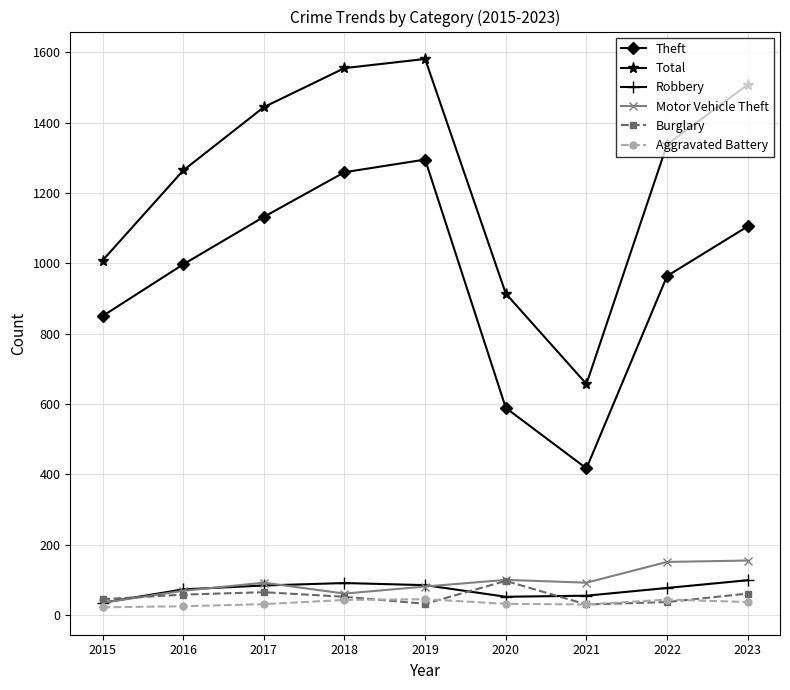

Is it true that Robbery equals 84 at 2017?

True